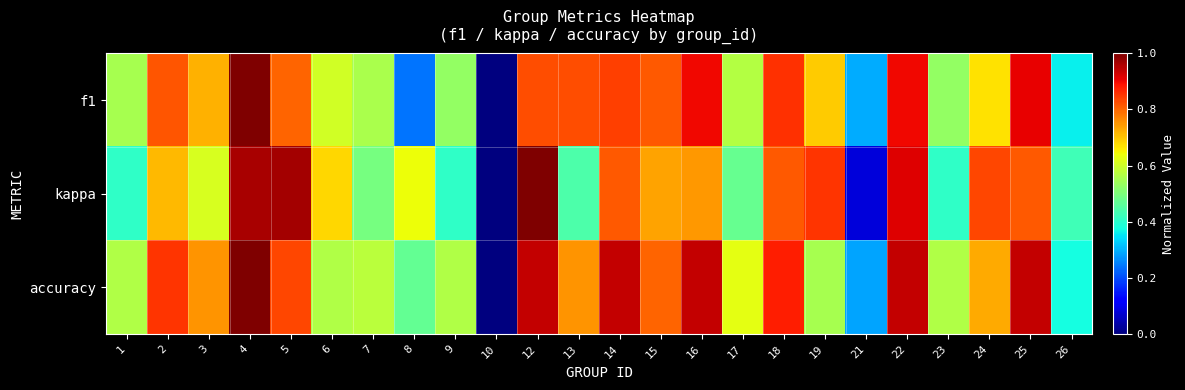

How many categories are shown in the chart?

24